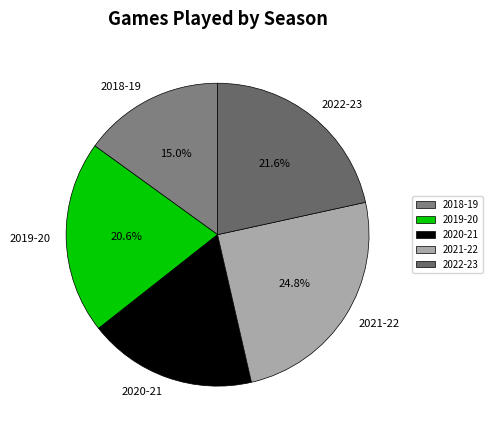

Is it true that 2018-19 is 15% of the pie?

True